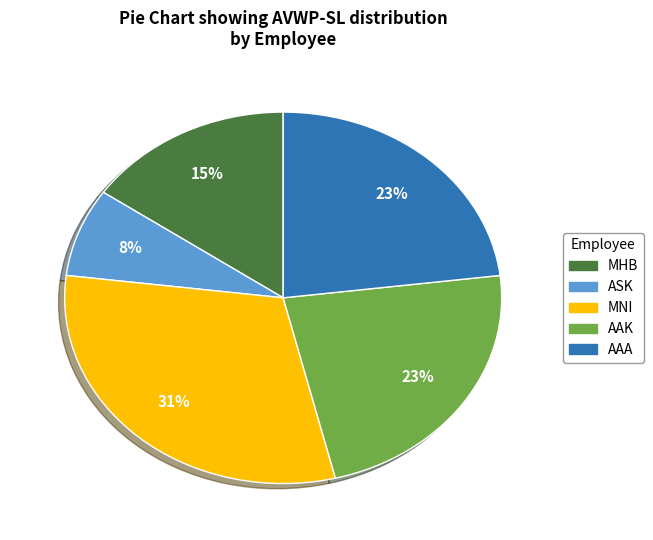

Which category has the smallest portion of the pie?

ASK